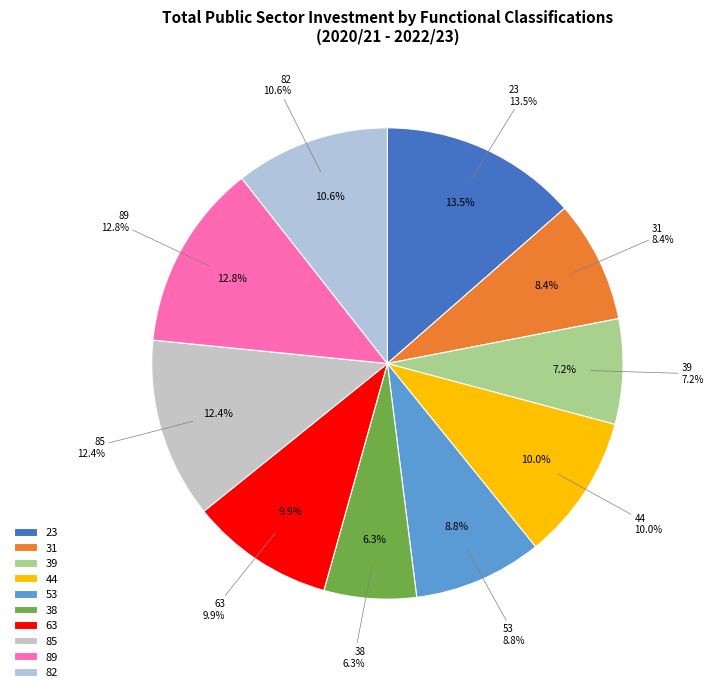

What percentage is the 38 slice, to the nearest percent?

6%